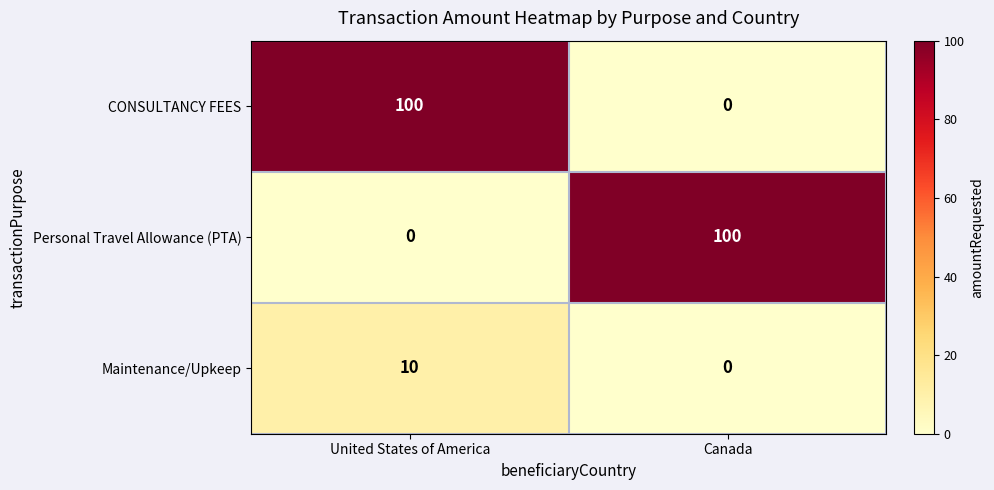

What is the maximum value for CONSULTANCY FEES?

100